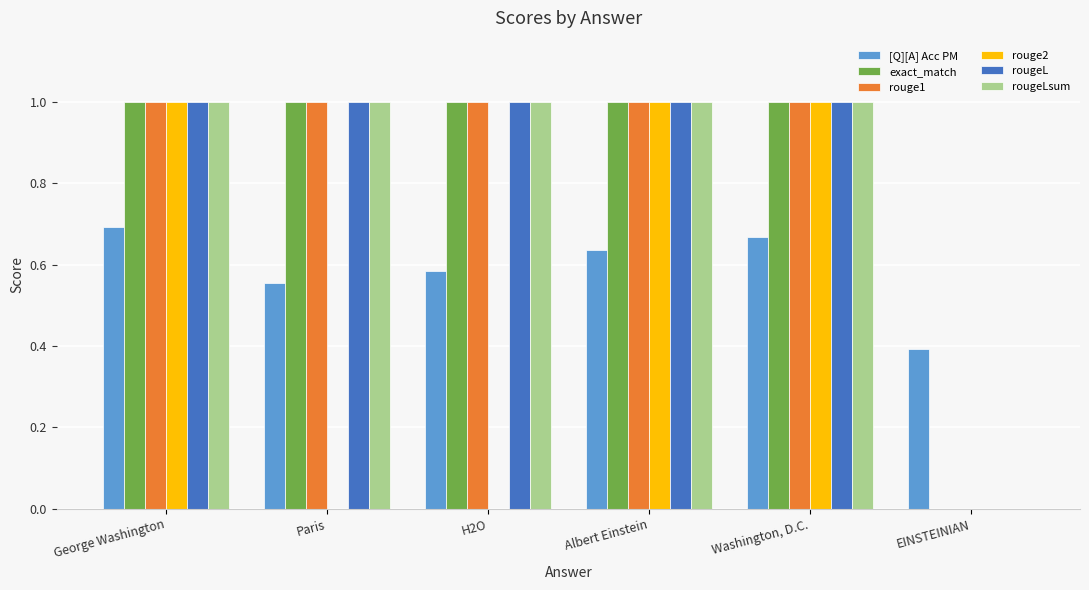

What are all the series names shown in the legend?

[Q][A] Acc PM, exact_match, rouge1, rouge2, rougeL, rougeLsum